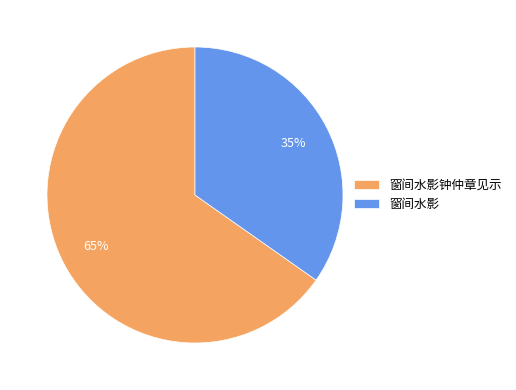

How many segments does this pie chart have?

2